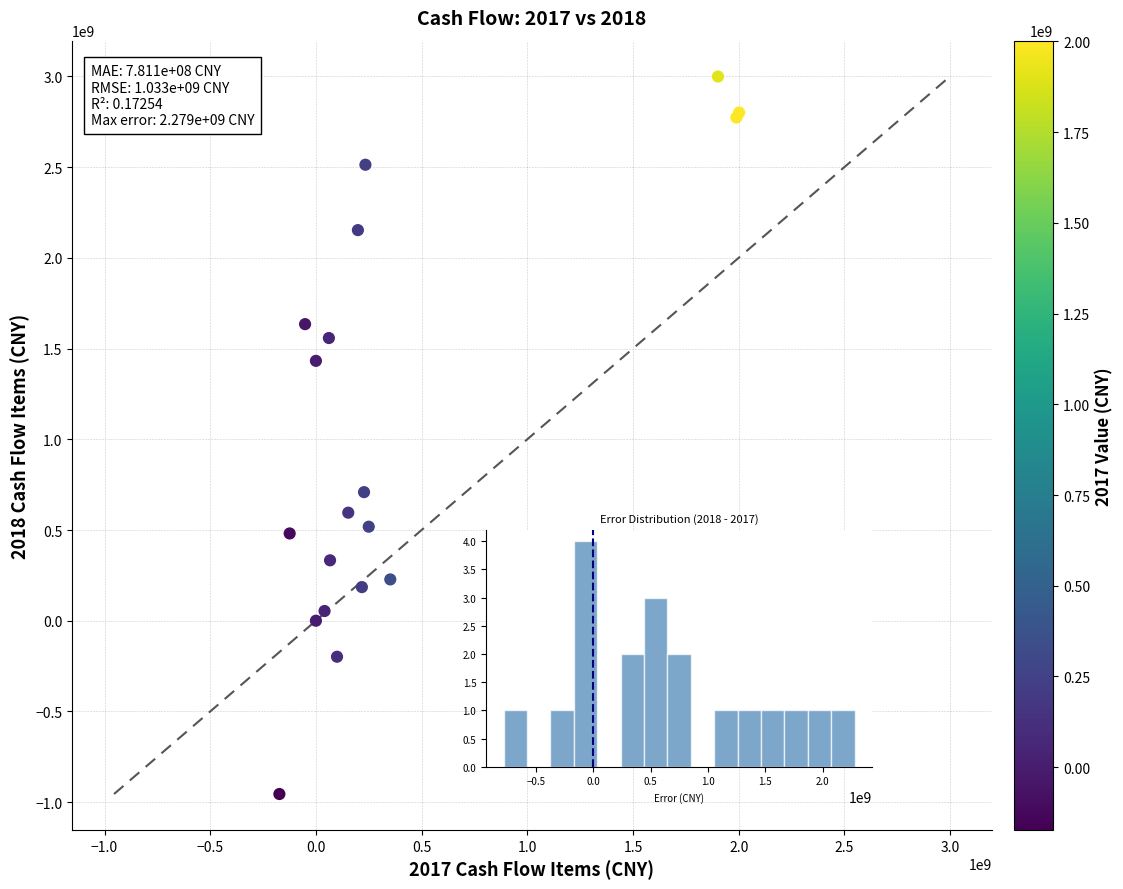

What Y value in the scatter plot is closest to 1022068571?

708688683.0